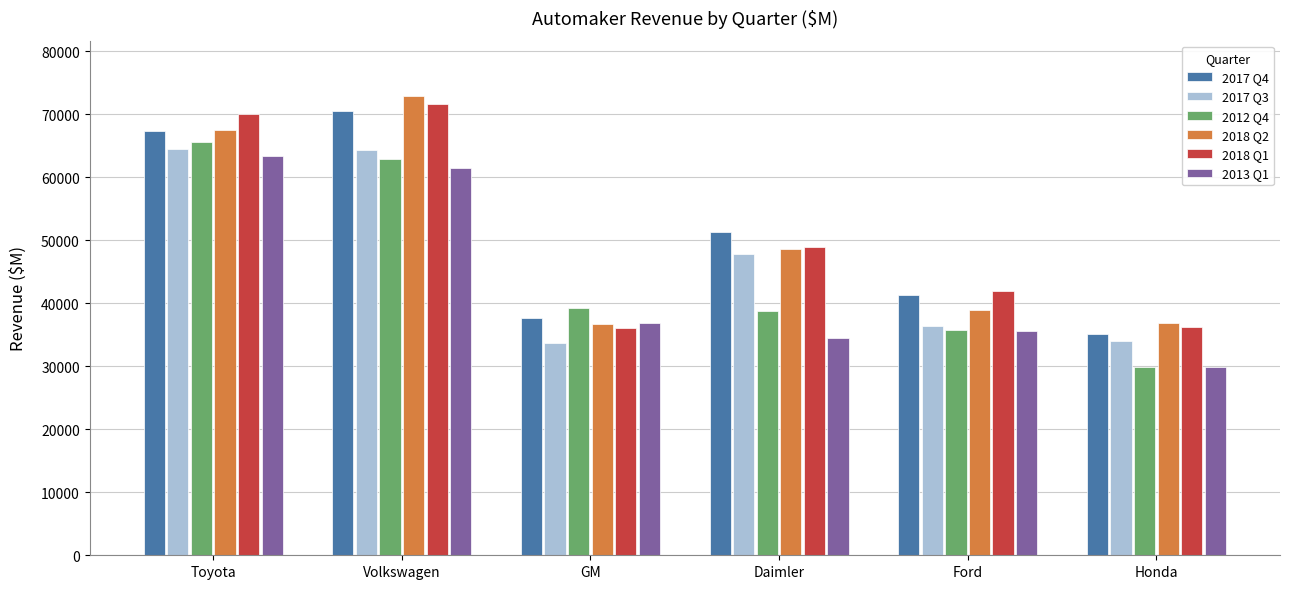

List the series in order of their peak value, highest first.

2018 Q2, 2018 Q1, 2017 Q4, 2012 Q4, 2017 Q3, 2013 Q1